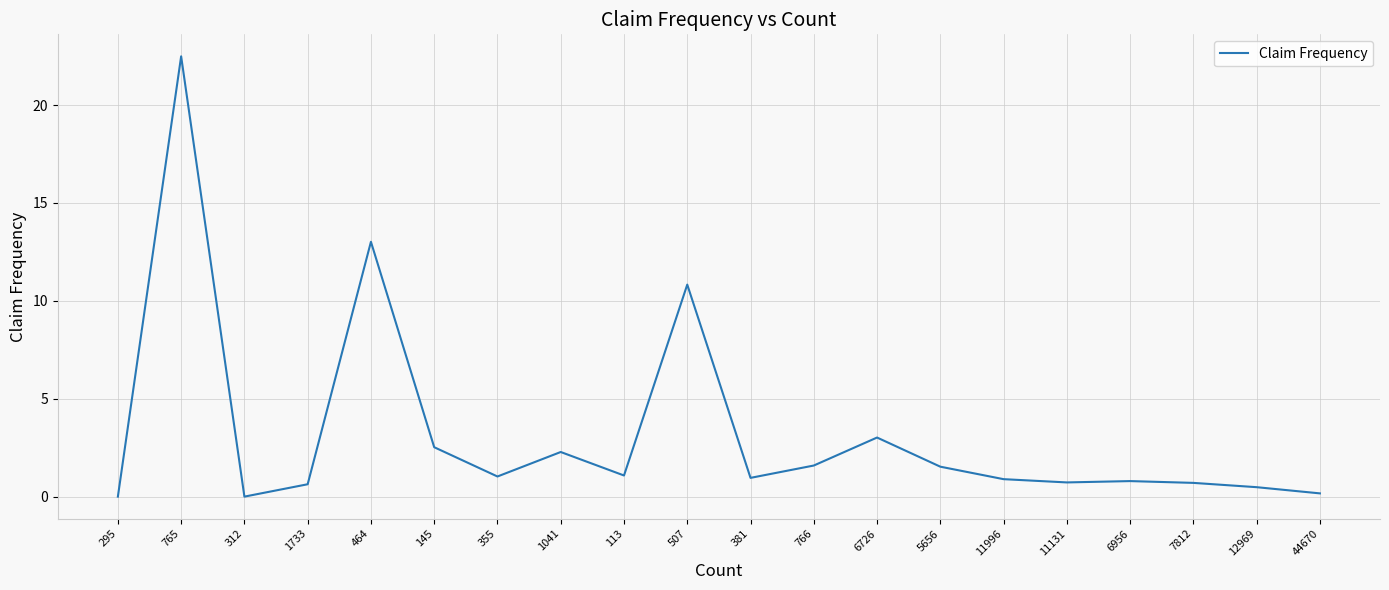

Which label corresponds to the largest value in the chart?

765